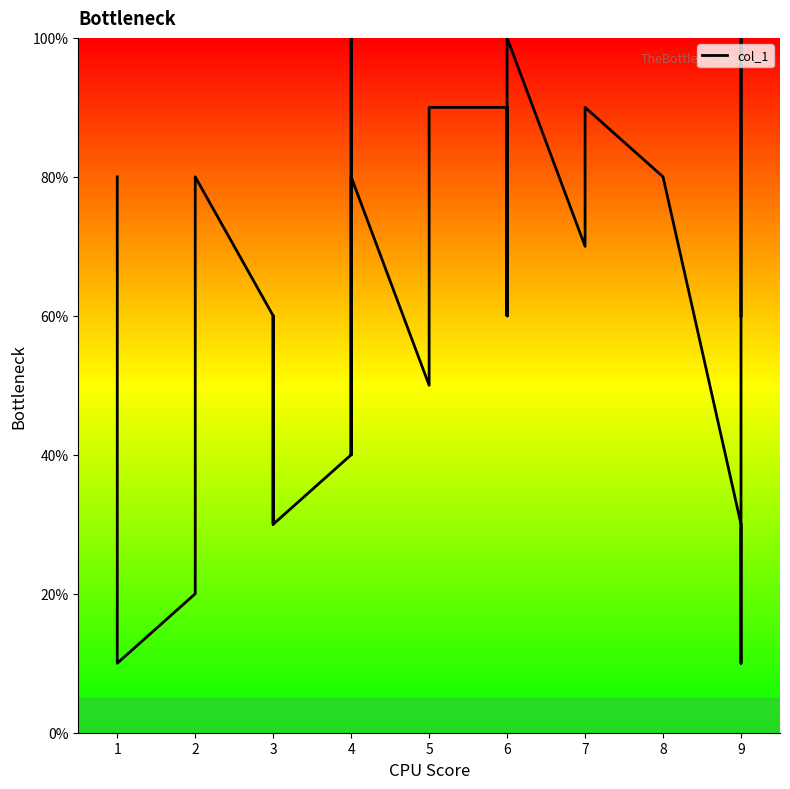

What is the change in value from 6 to 8?

-20